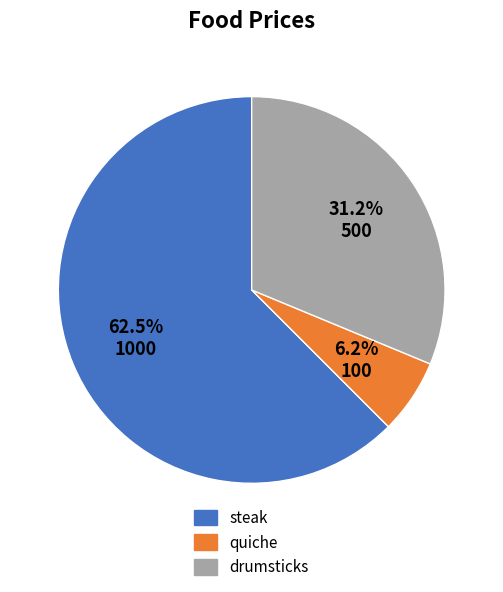

What percentage is the quiche slice, to the nearest percent?

6%